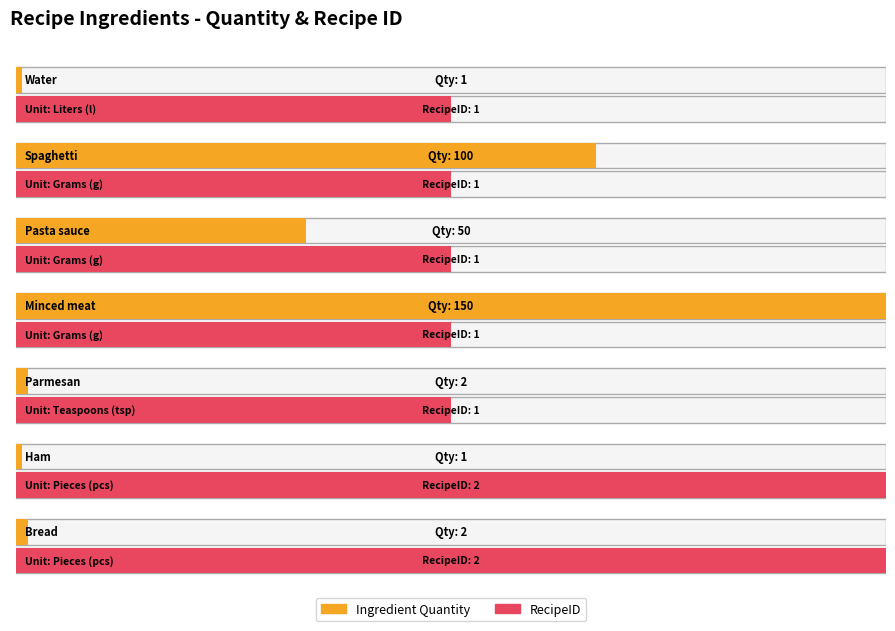

Are the bars grouped side by side (vs. stacked)?

Yes